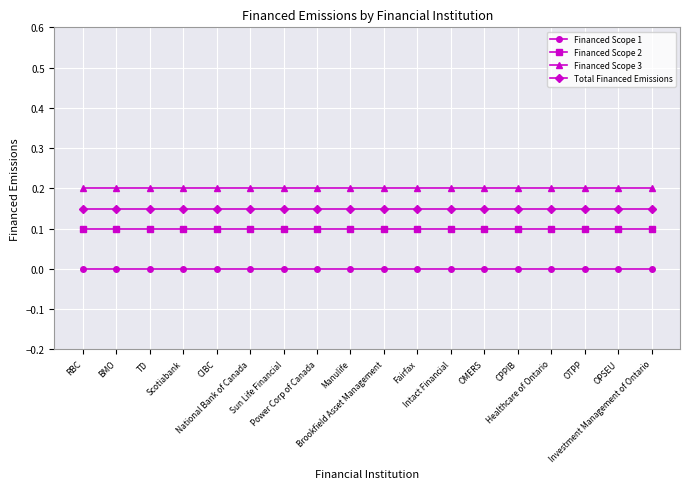

What are all the series names shown in the legend?

Financed Scope 1, Financed Scope 2, Financed Scope 3, Total Financed Emissions